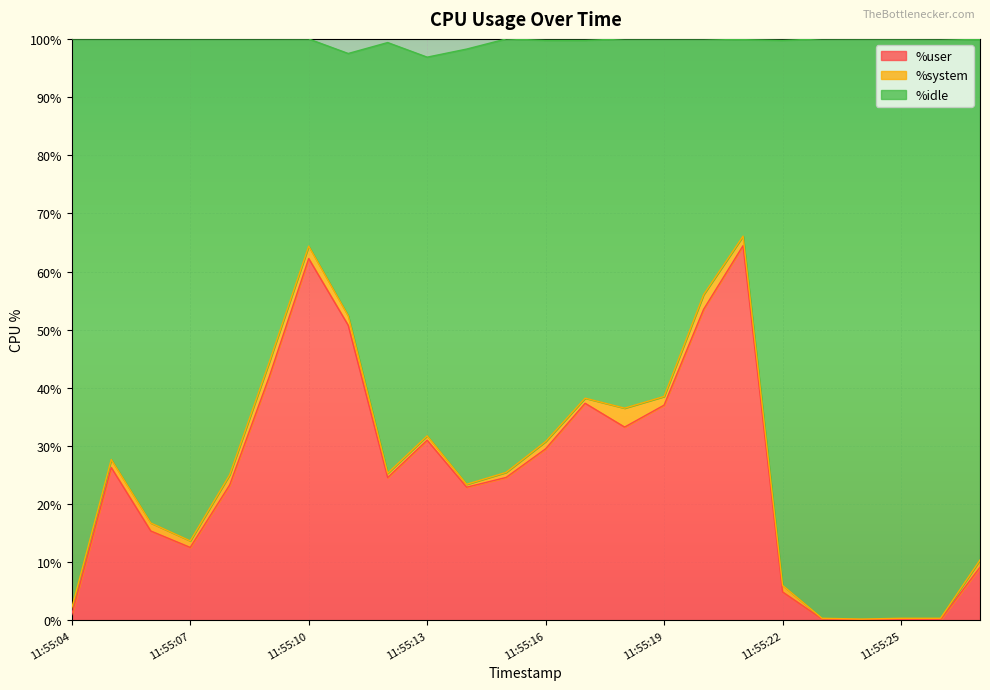

How many interior local valleys does the %user series have?

4